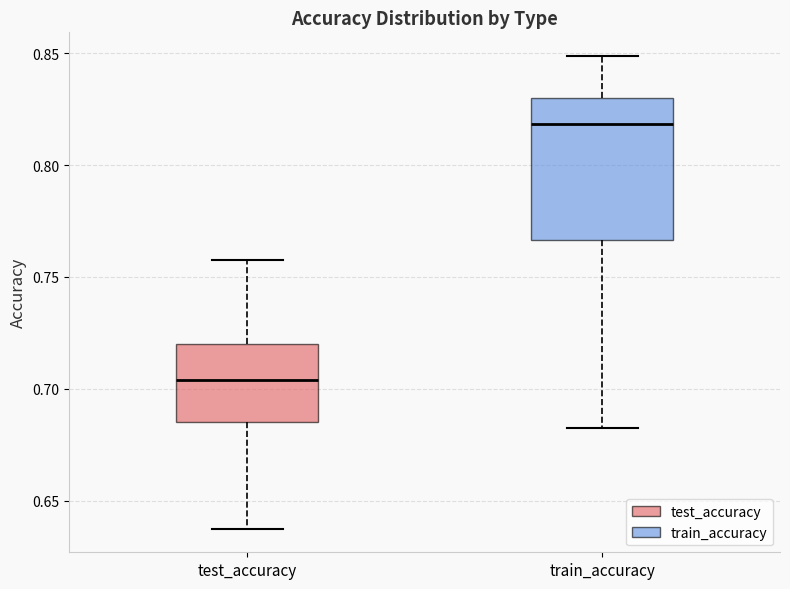

Reading left to right, transcribe this box plot: for each box, give where its median line is, the range the box spans, and where its two whiskers end, as read against the y-axis. The values are not printed on the chart, so give them approximately, as read against the axis.

test_accuracy: median 0.705, box 0.685 to 0.720, whiskers 0.640 to 0.755
train_accuracy: median 0.820, box 0.765 to 0.830, whiskers 0.680 to 0.850